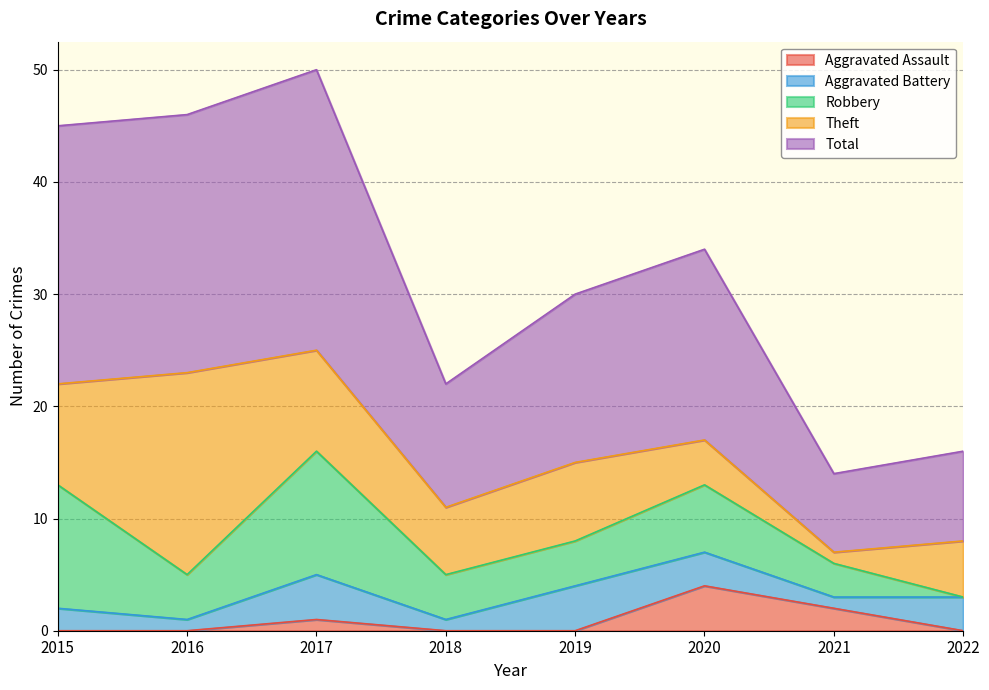

Count the Aggravated Battery values in the range 1 to 4.

8